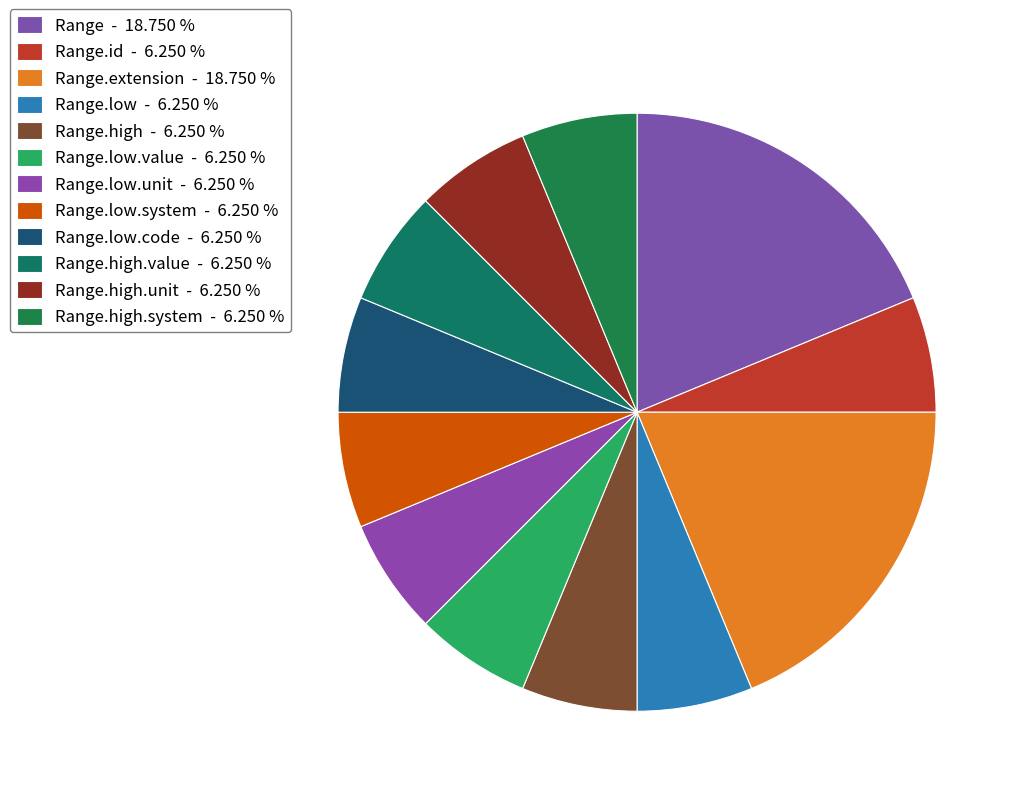

How many segments does this pie chart have?

12